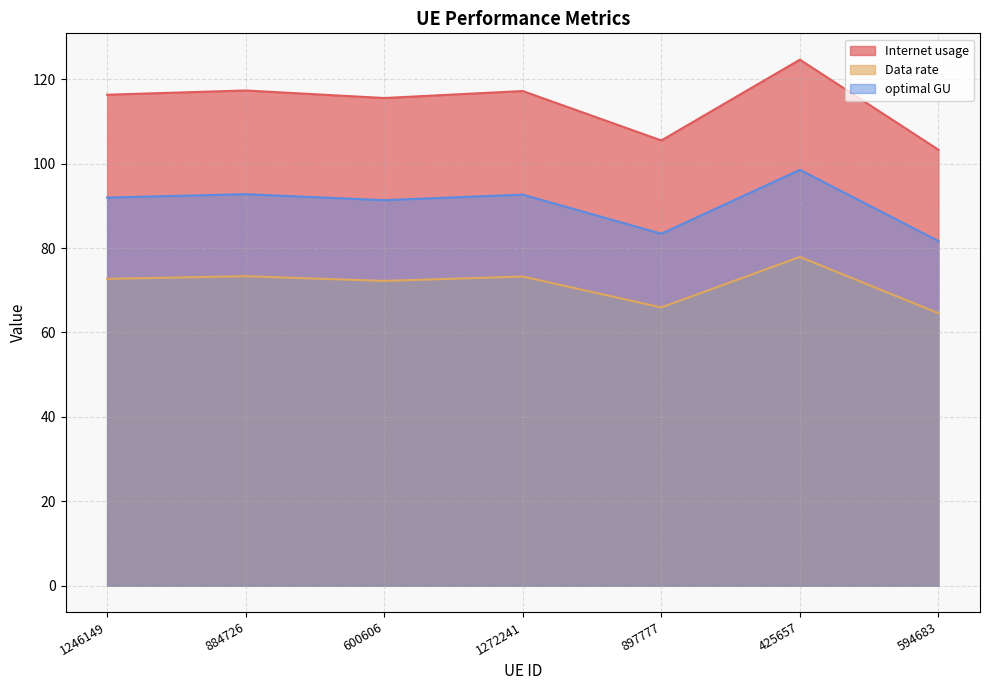

List the labels in order of Data rate value, largest first.

425657, 884726, 1272241, 1246149, 600606, 897777, 594683